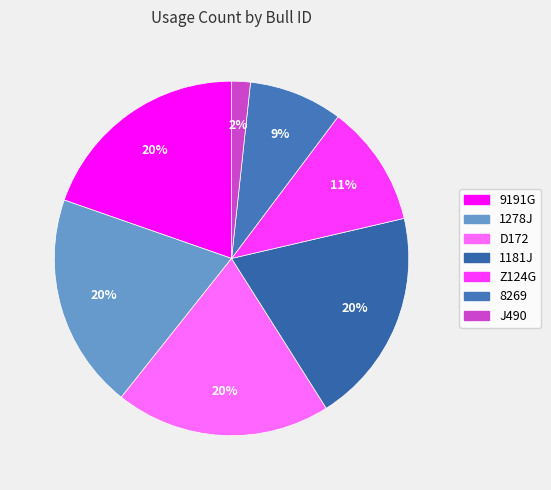

Is there a majority slice in this chart?

No